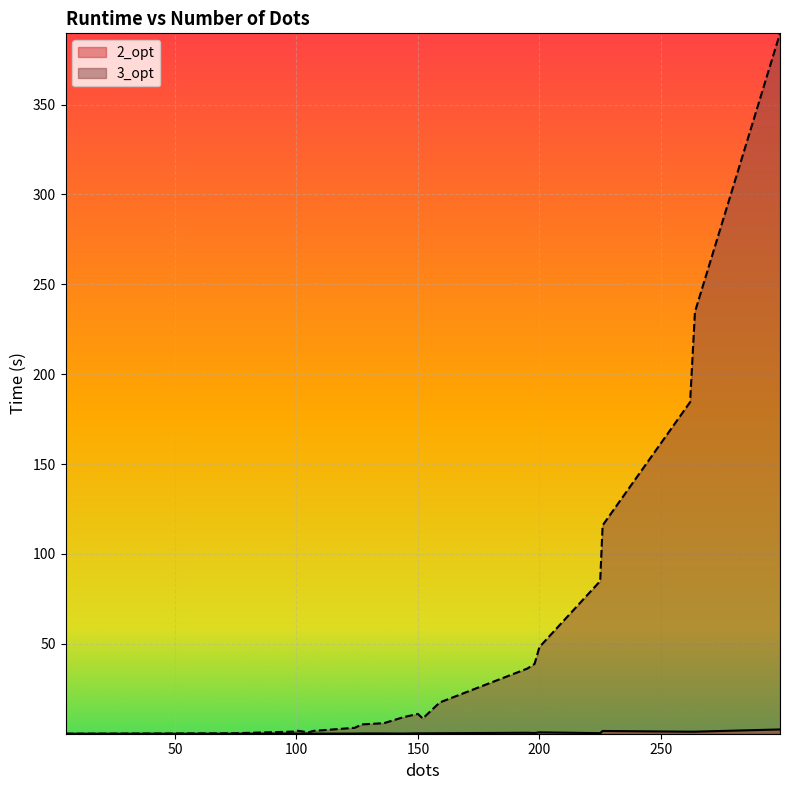

Which label corresponds to the largest value in the chart?

299